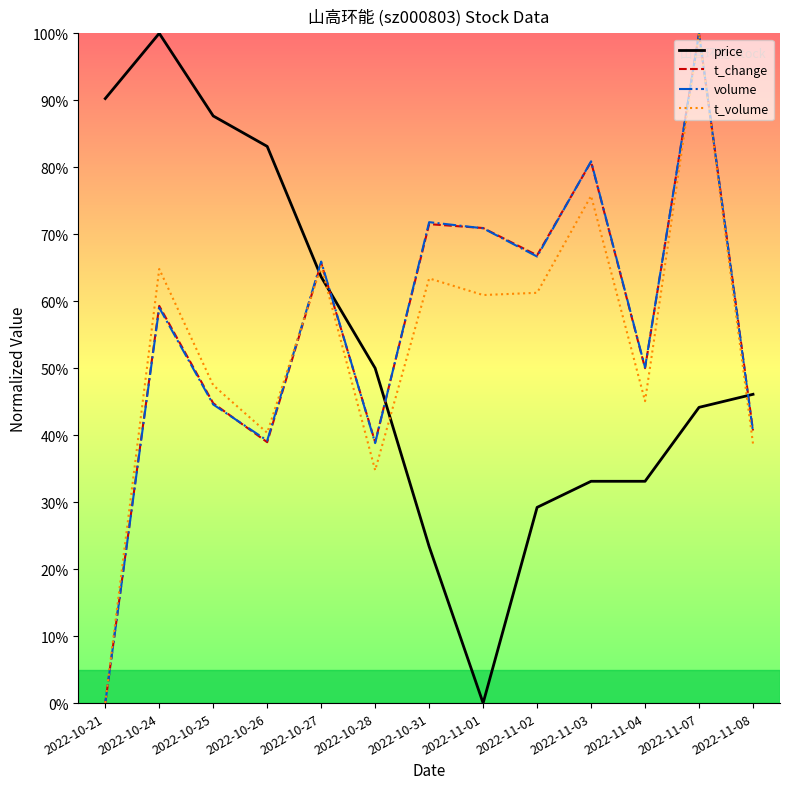

How many lines are shown in the chart?

4